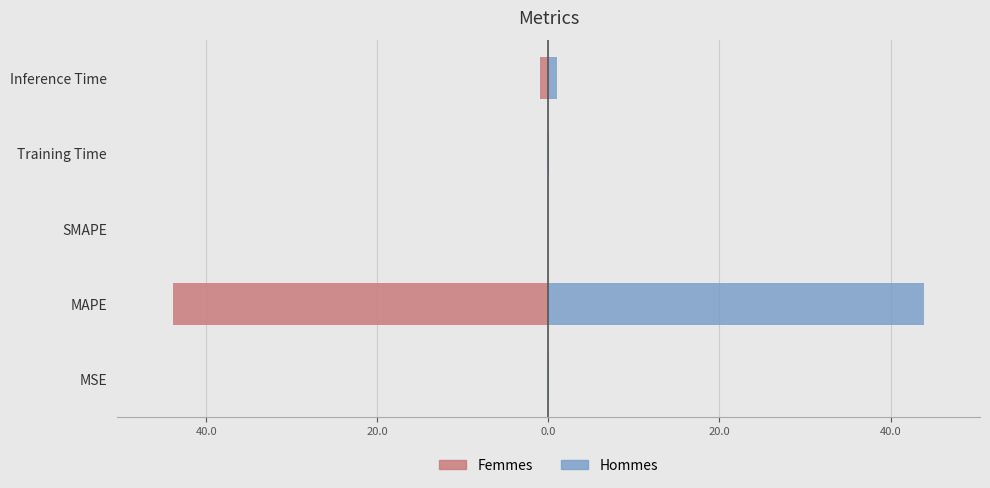

At how many categories does at least one series exceed -33?

5